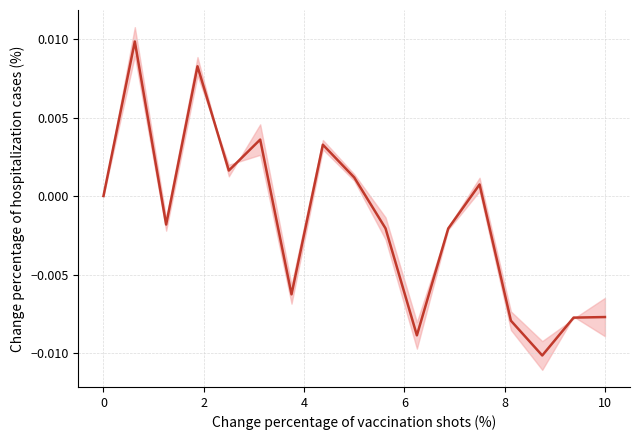

Does the chart have visible grid lines?

Yes